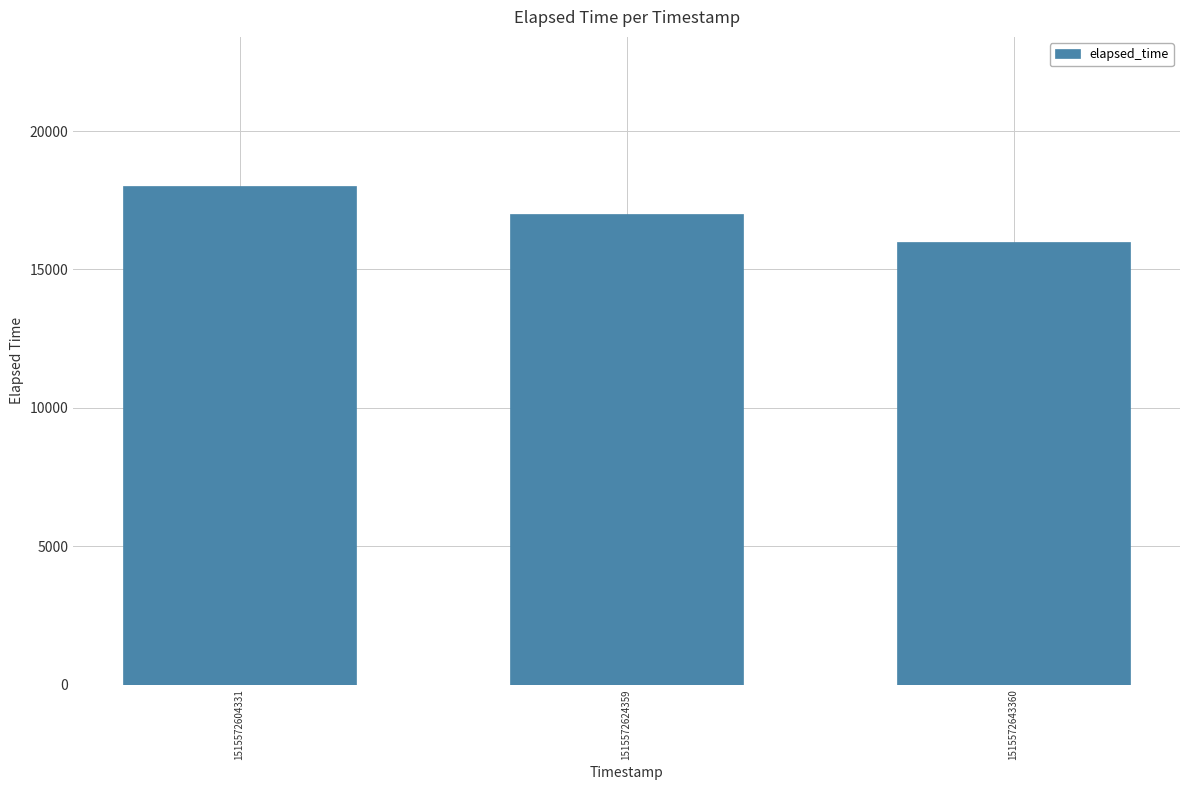

How many bars are there in total?

3